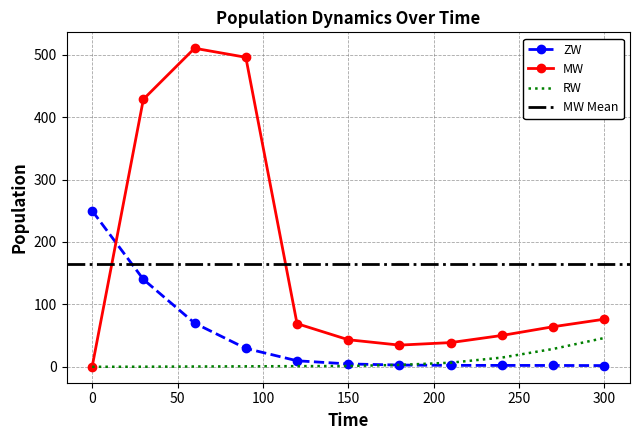

True or false: ZW and MW cross at least once.

True